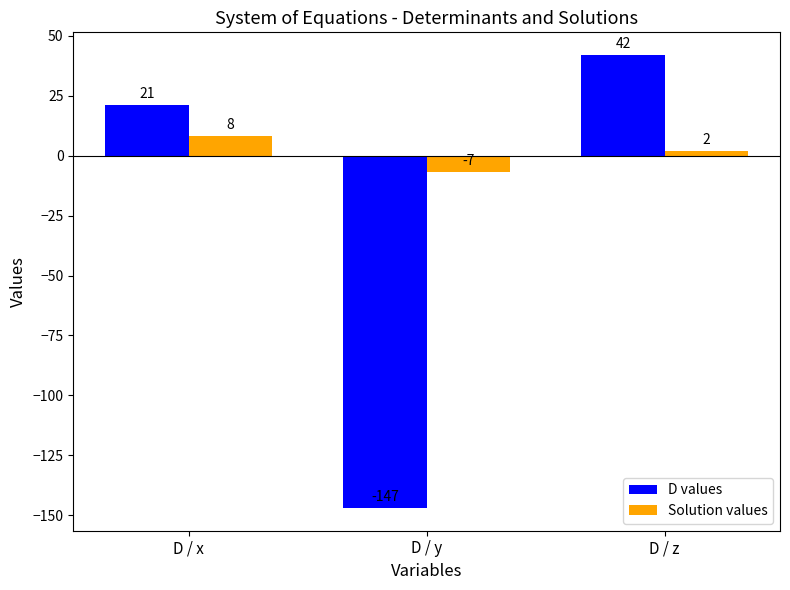

What is the sum of all Solution values values?

3